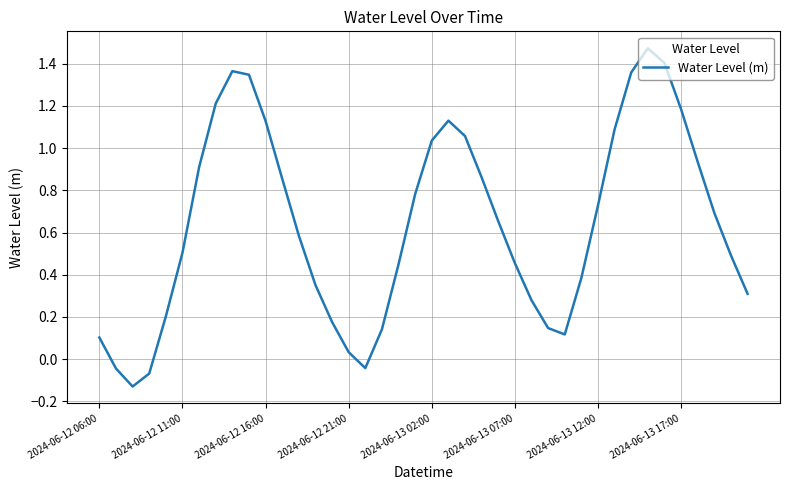

What is the difference between the maximum and minimum values?

1.6